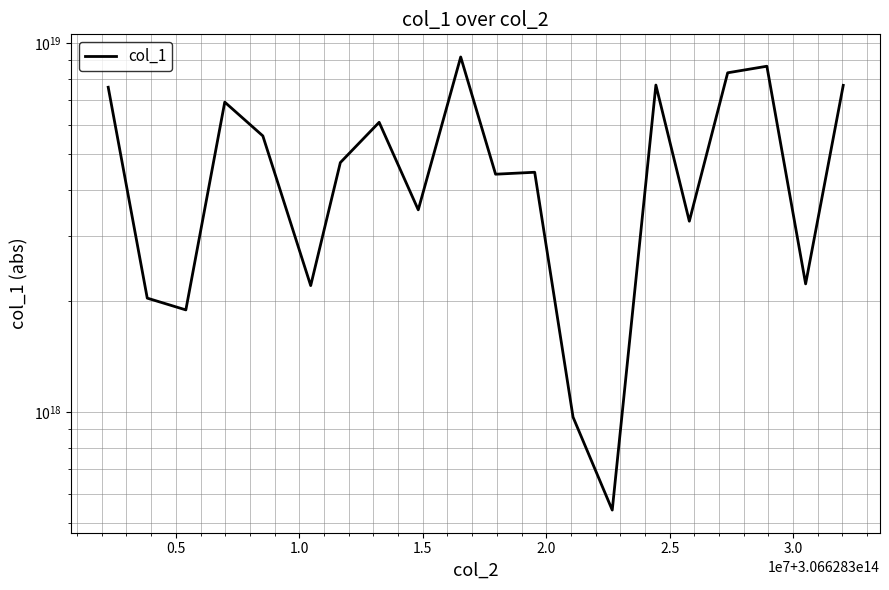

What is the value of the 11th point from the left?

4415496415349667328